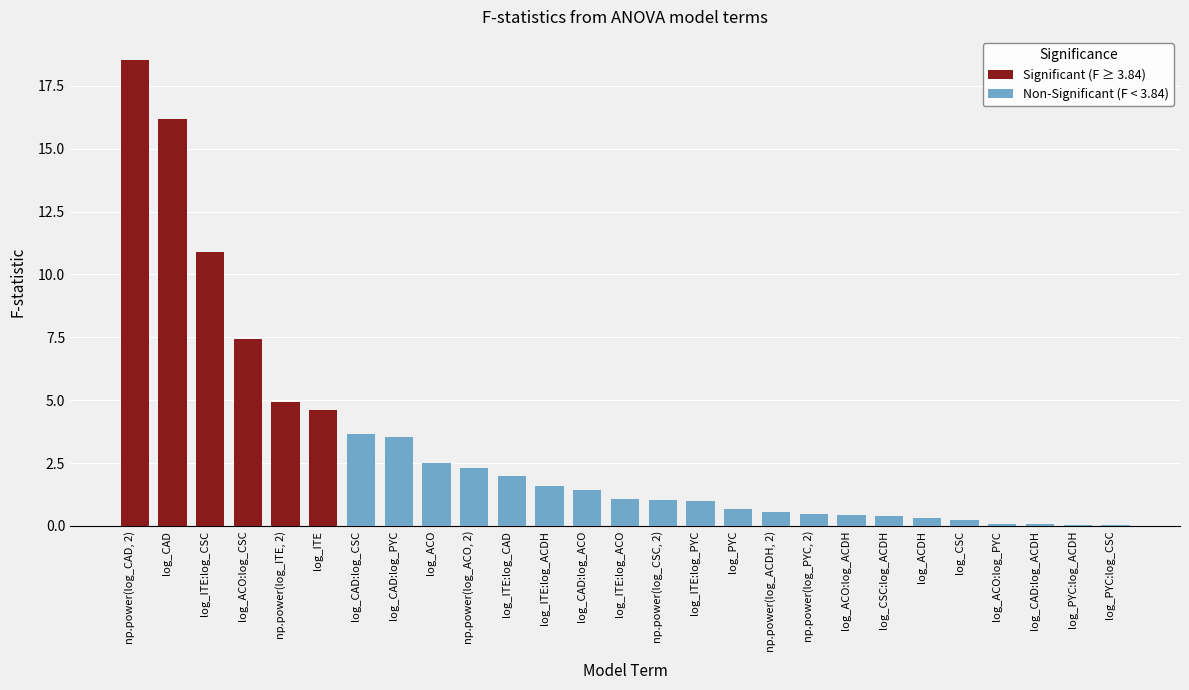

What is the greatest value displayed?

18.5